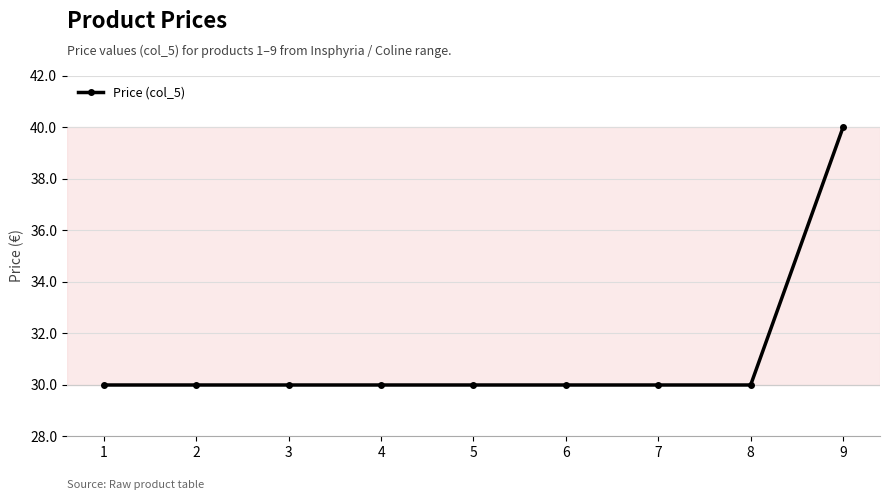

What is the greatest value displayed?

40.0